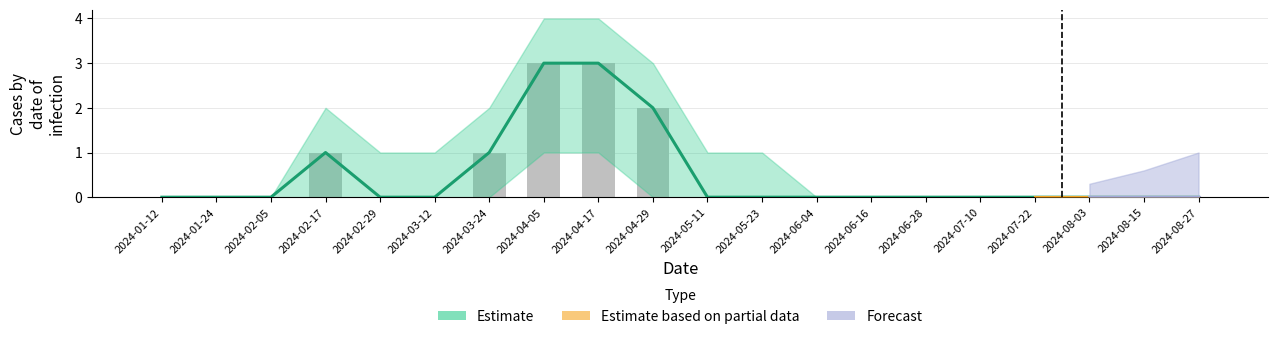

Which has a higher value, 2024-04-29 or 2024-08-15?

2024-04-29